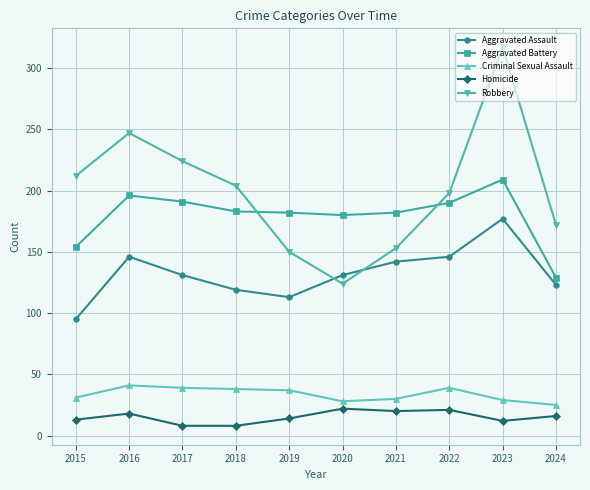

True or false: Criminal Sexual Assault and Homicide cross at least once.

False